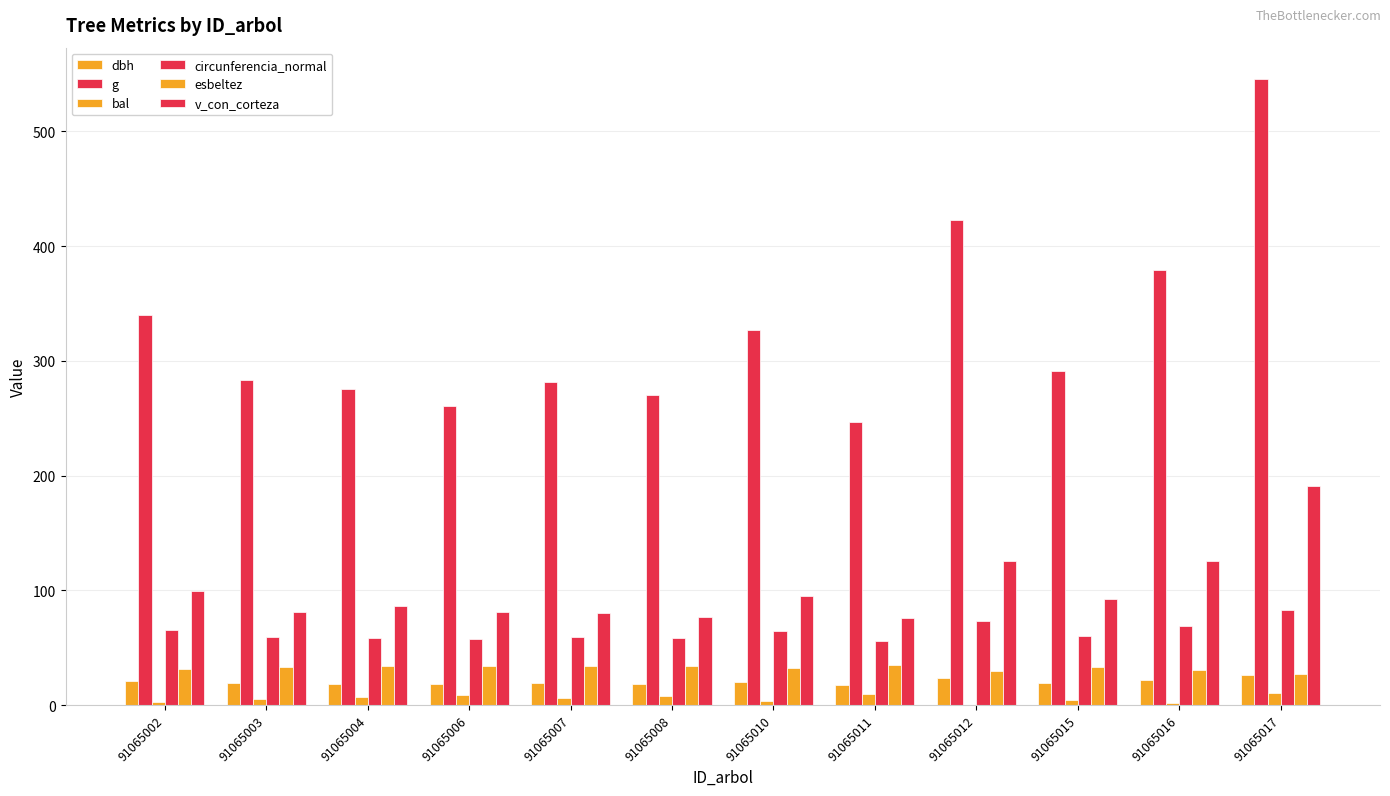

Which category has the lowest value in the circunferencia_normal series?

91065011